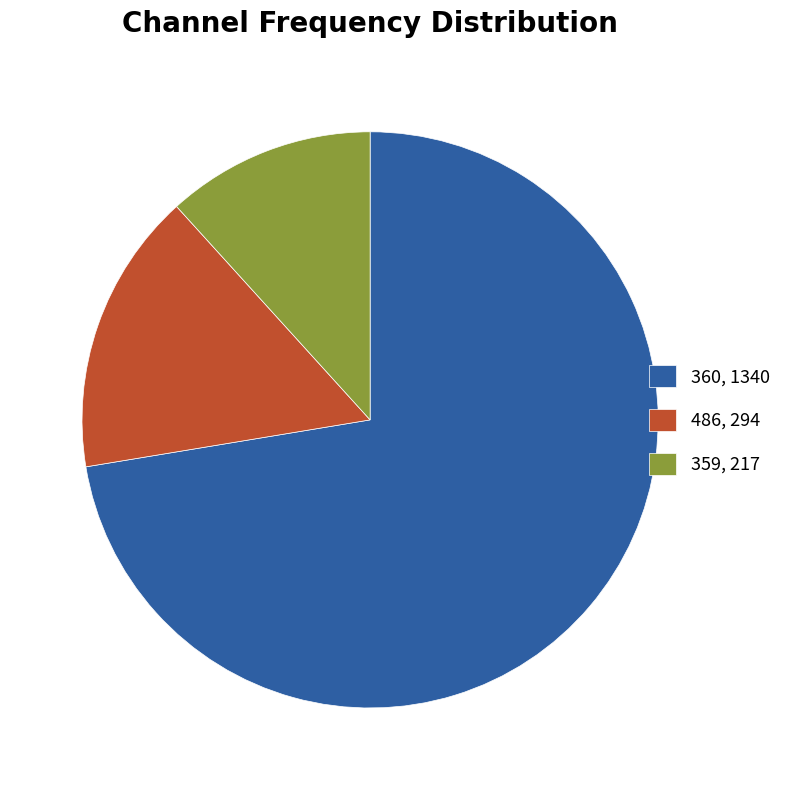

Does 360 account for over 50% of the chart?

Yes